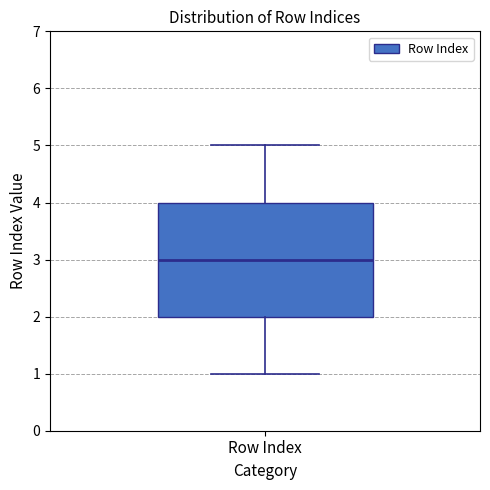

Transcribe this box plot: give where the median line is, the range the box spans, and where the two whiskers end, as read against the y-axis. The values are not printed on the chart, so give them approximately, as read against the axis.

median 3, box 2 to 4, whiskers 1 to 5